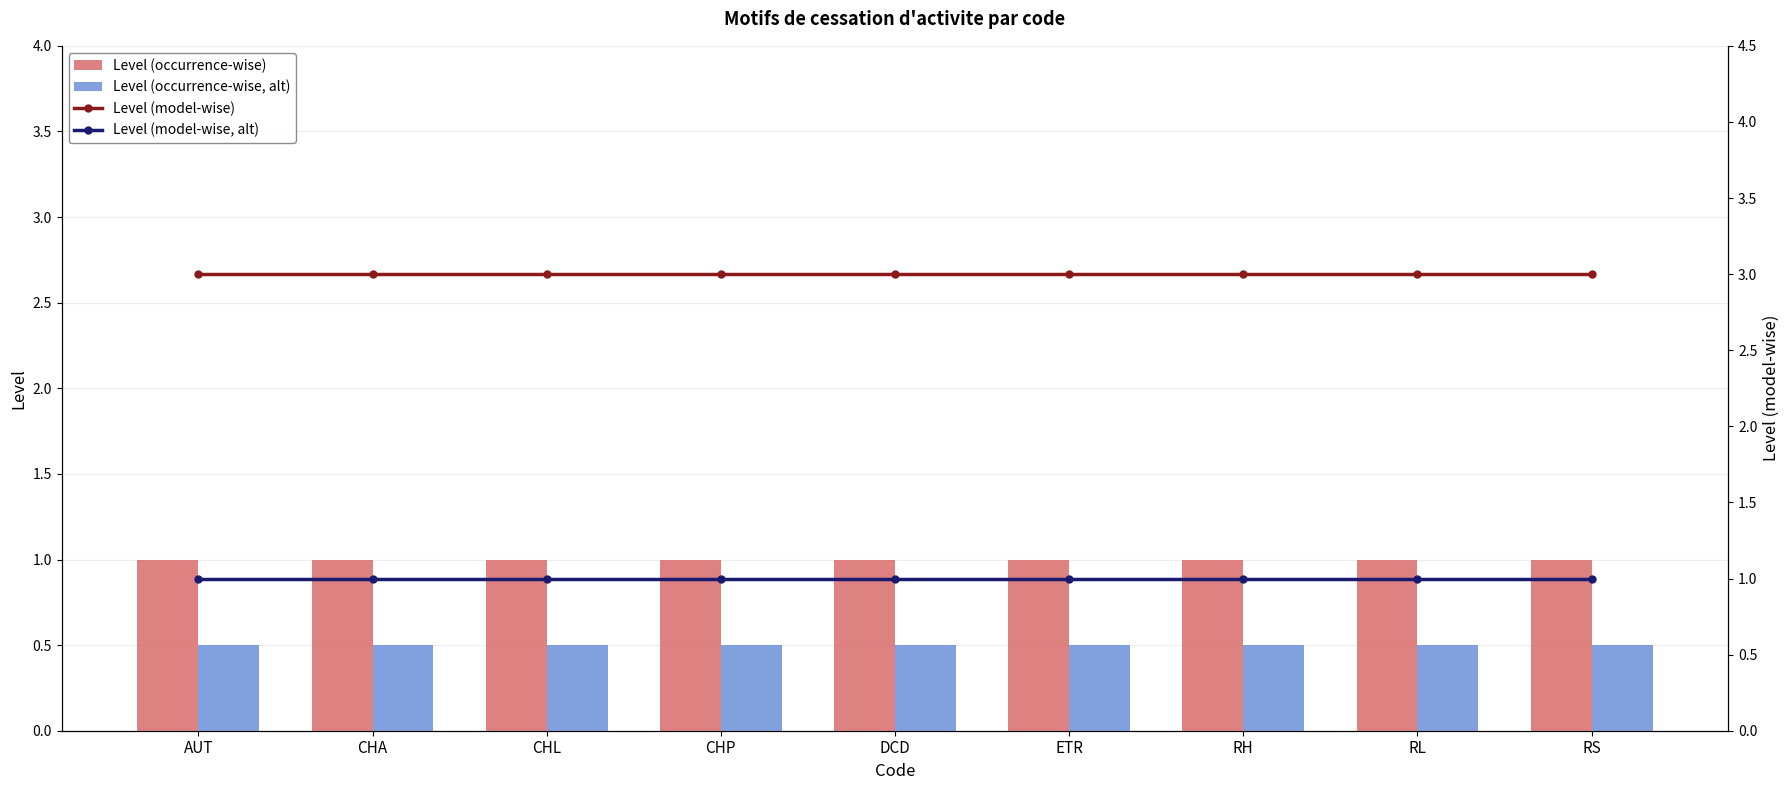

Reading left to right, transcribe all the data shown in this chart.

Level (occurrence-wise): 1.0	1.0	1.0	1.0	1.0	1.0	1.0	1.0	1.0
Level (occurrence-wise, alt): 0.5	0.5	0.5	0.5	0.5	0.5	0.5	0.5	0.5
Level (model-wise): 3.0	3.0	3.0	3.0	3.0	3.0	3.0	3.0	3.0
Level (model-wise, alt): 1.0	1.0	1.0	1.0	1.0	1.0	1.0	1.0	1.0